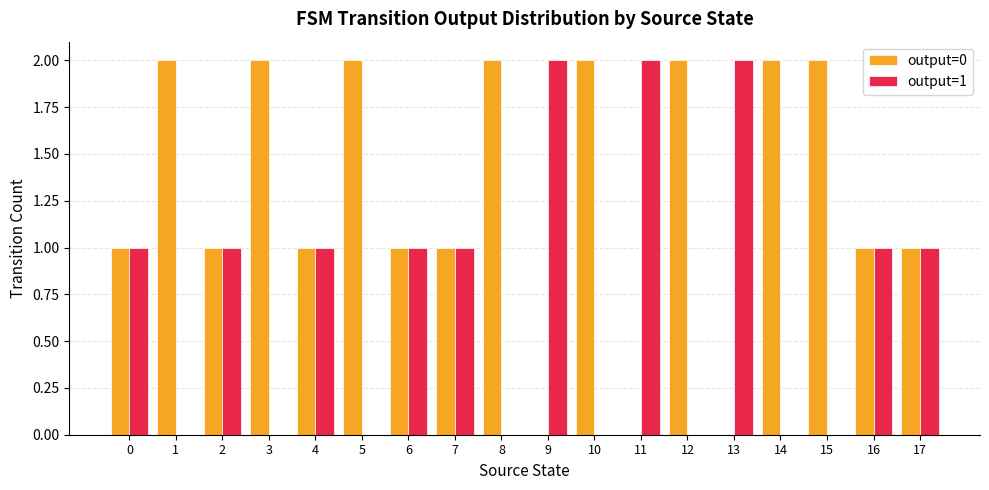

Which series has the largest total across all categories?

output=0